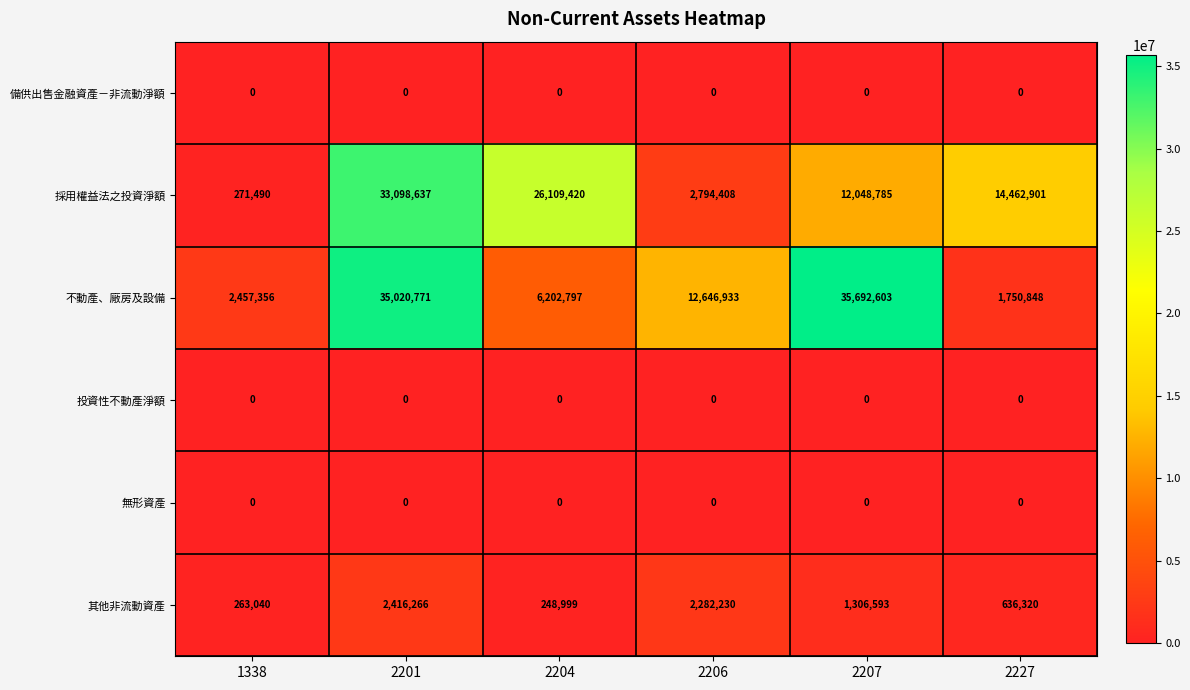

The 採用權益法之投資淨額 series shows 170741 at 1338. True or false?

False